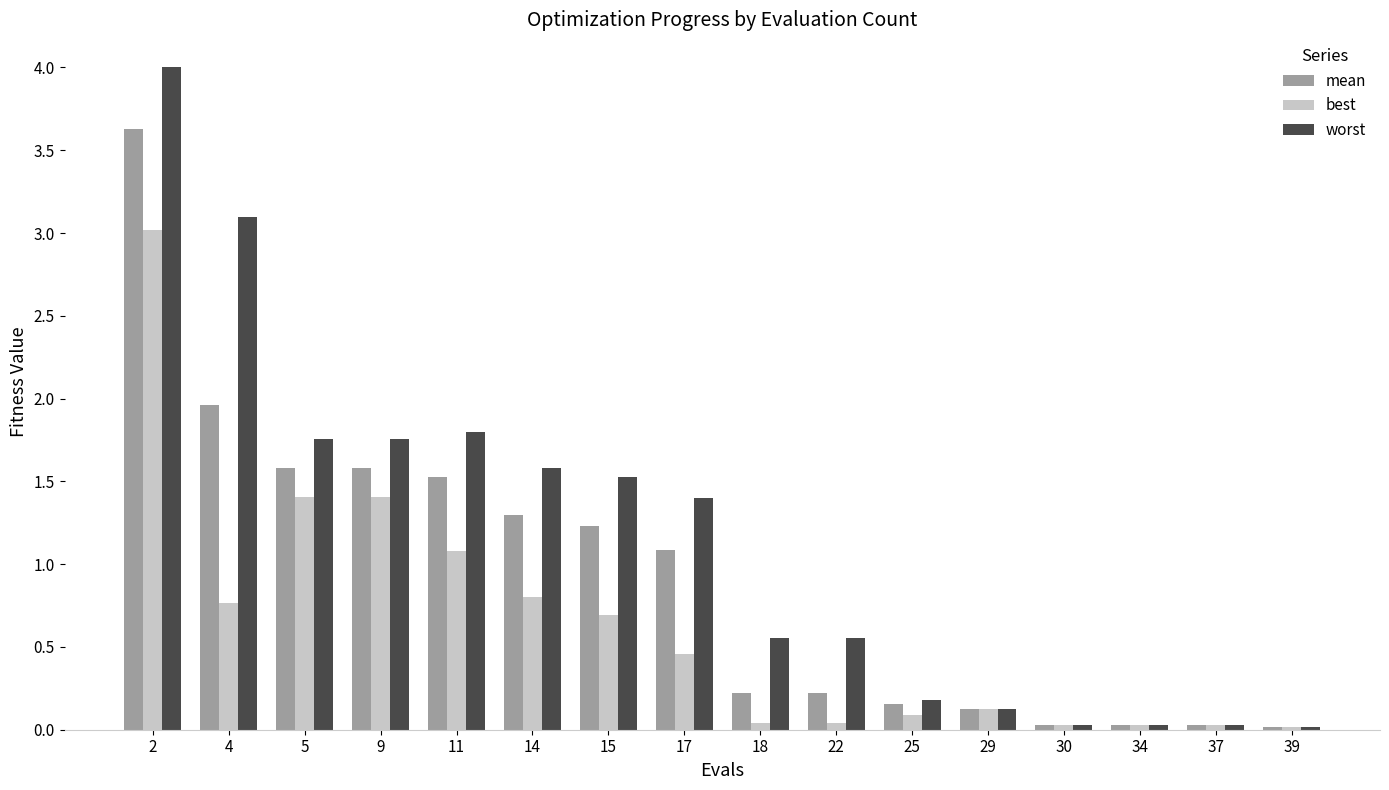

Which series has the widest spread of values?

worst